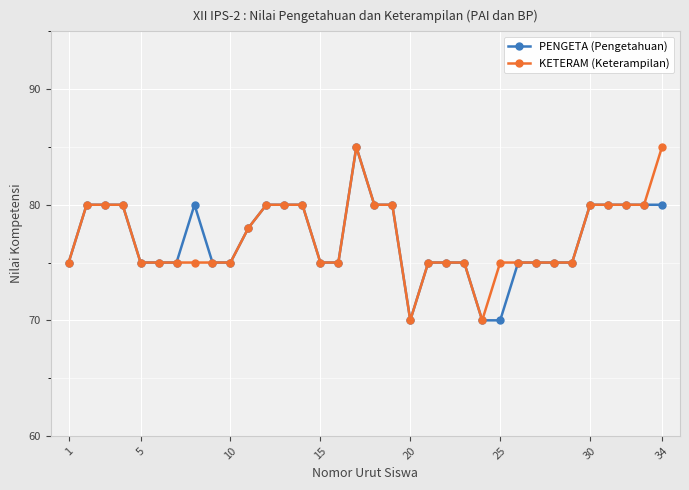

What is the greatest value displayed?

85